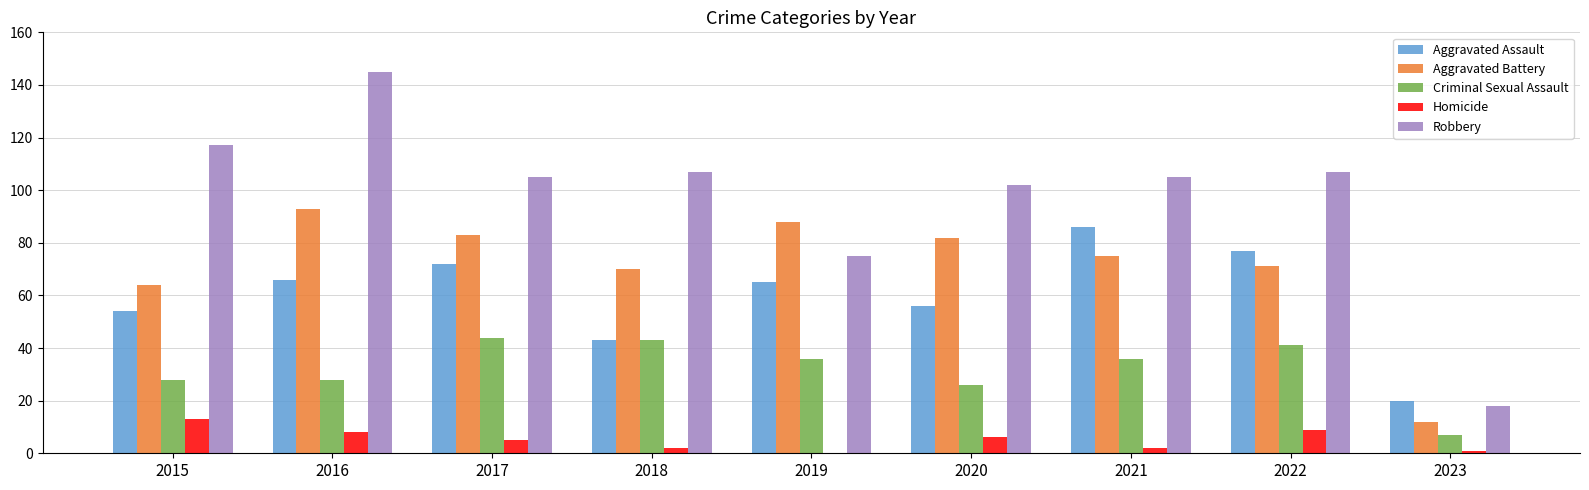

How many distinct data groups are displayed?

5